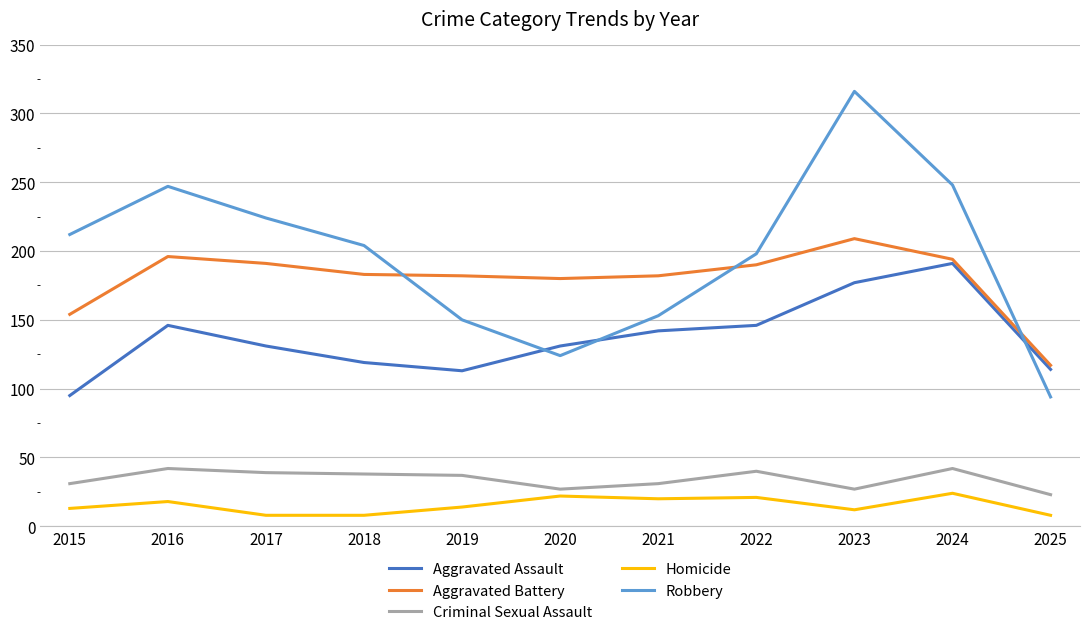

Is the value of Criminal Sexual Assault at 2022 greater than the value of Aggravated Battery at 2016?

No